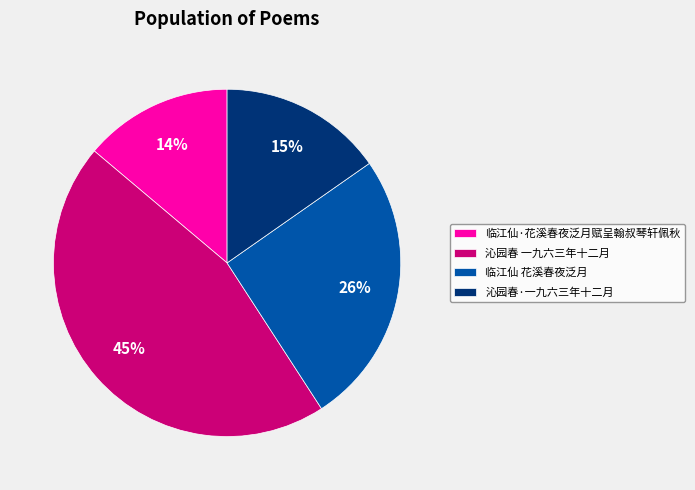

True or false: 沁园春 一九六三年十二月 accounts for 53% of the total.

False